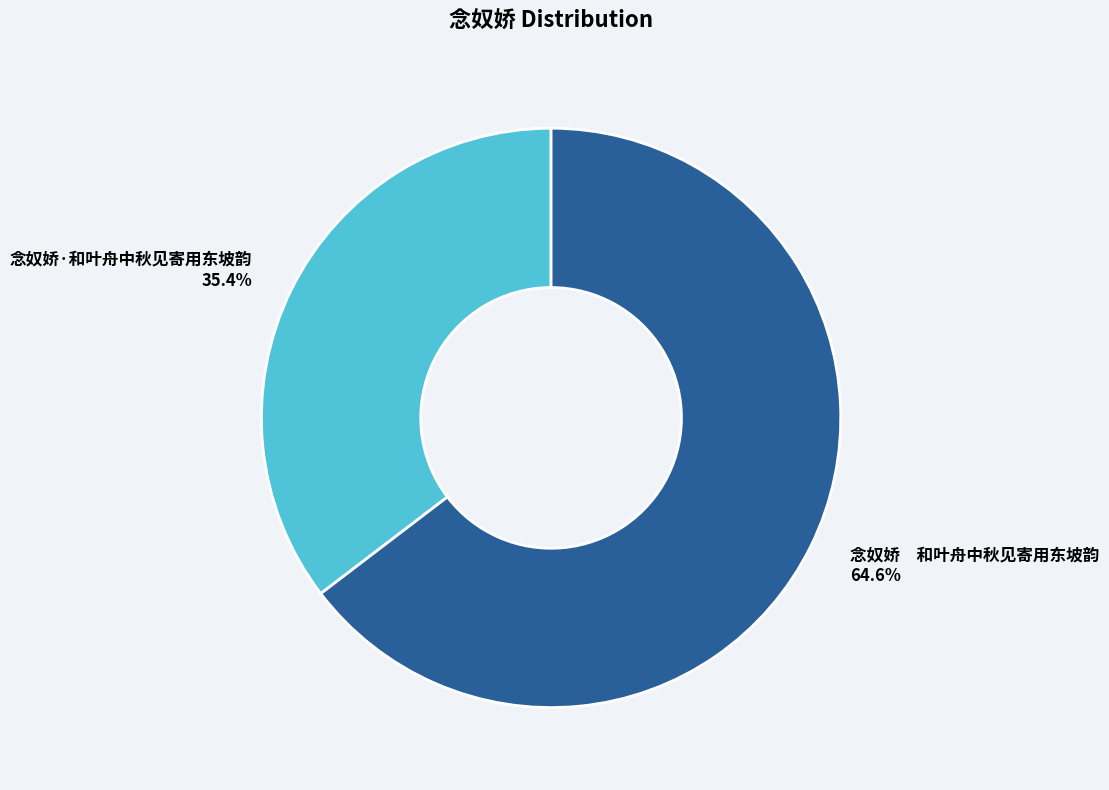

How many segments does this pie chart have?

2